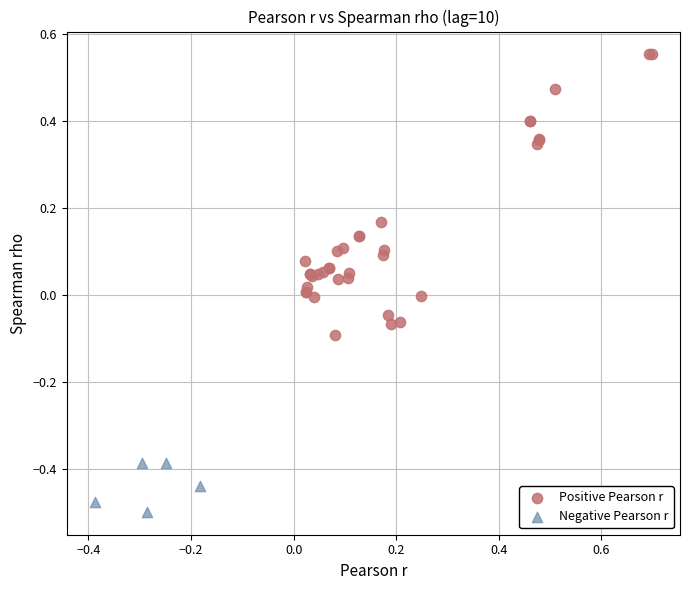

Which series reaches the maximum Y coordinate?

Positive Pearson r